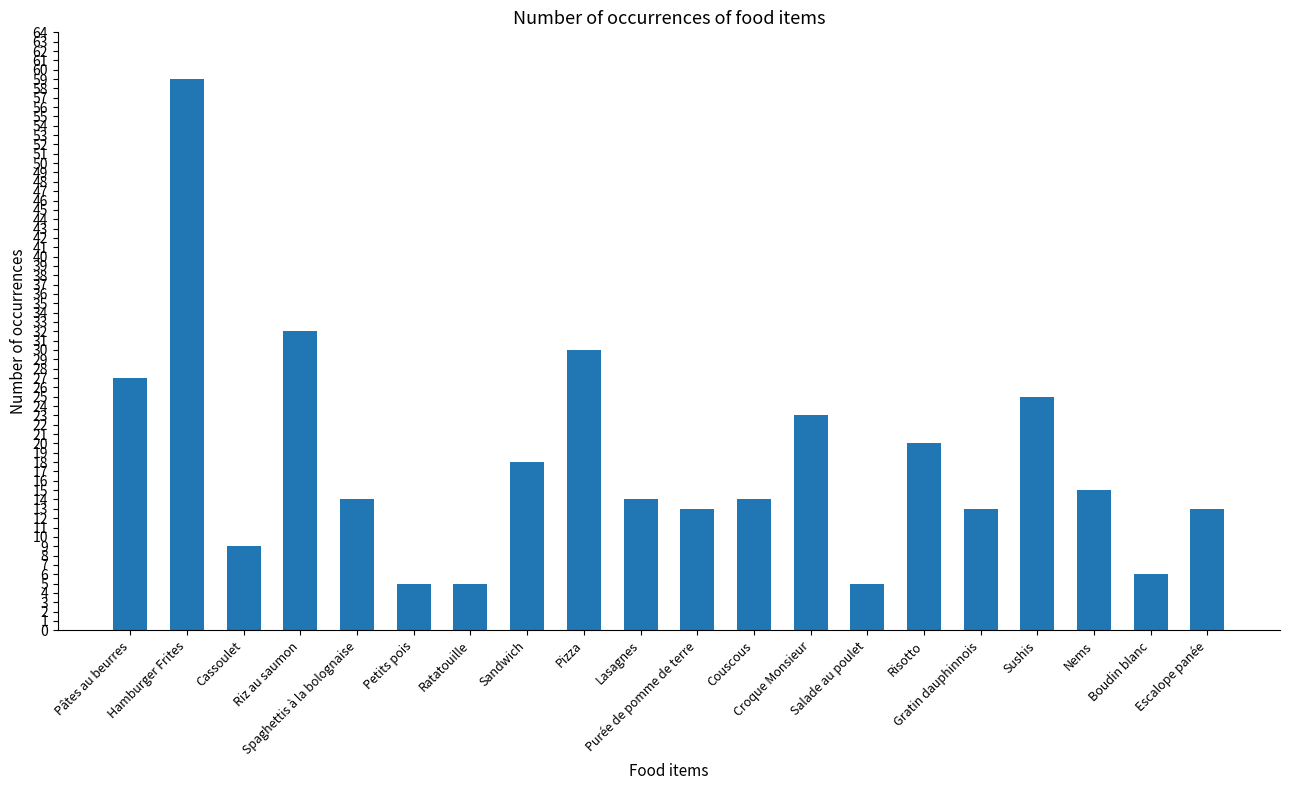

What is the difference between the maximum and second lowest values?

54